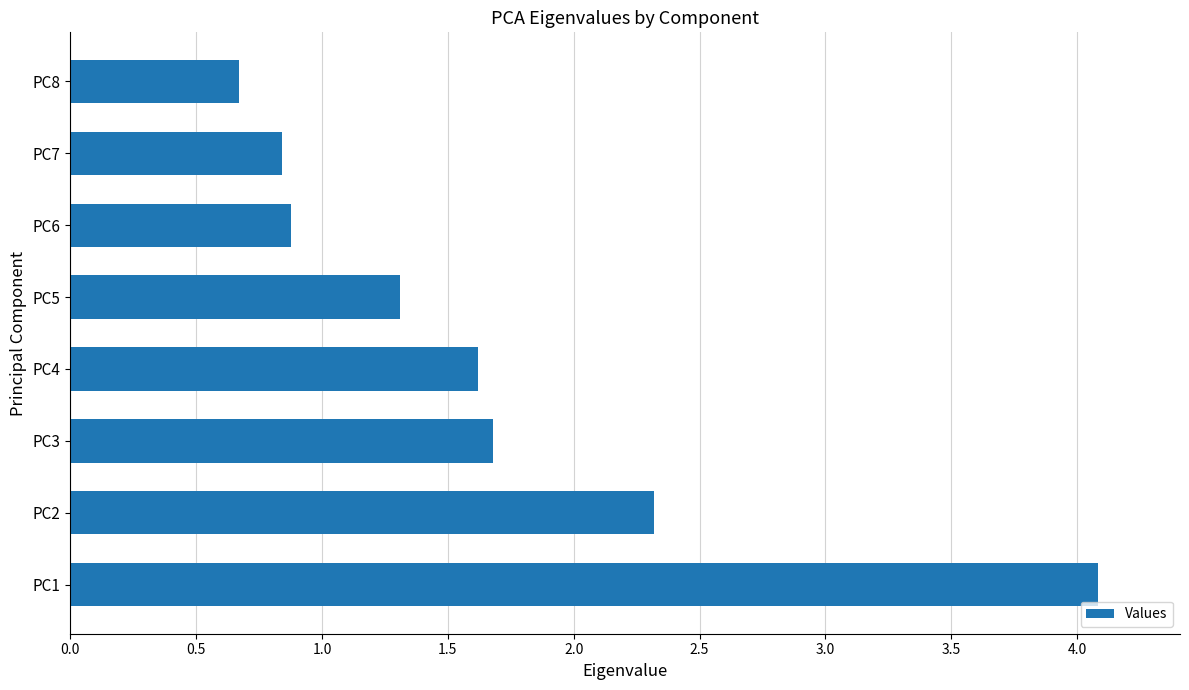

The chart shows a value of 1.7 at PC3. True or false?

True